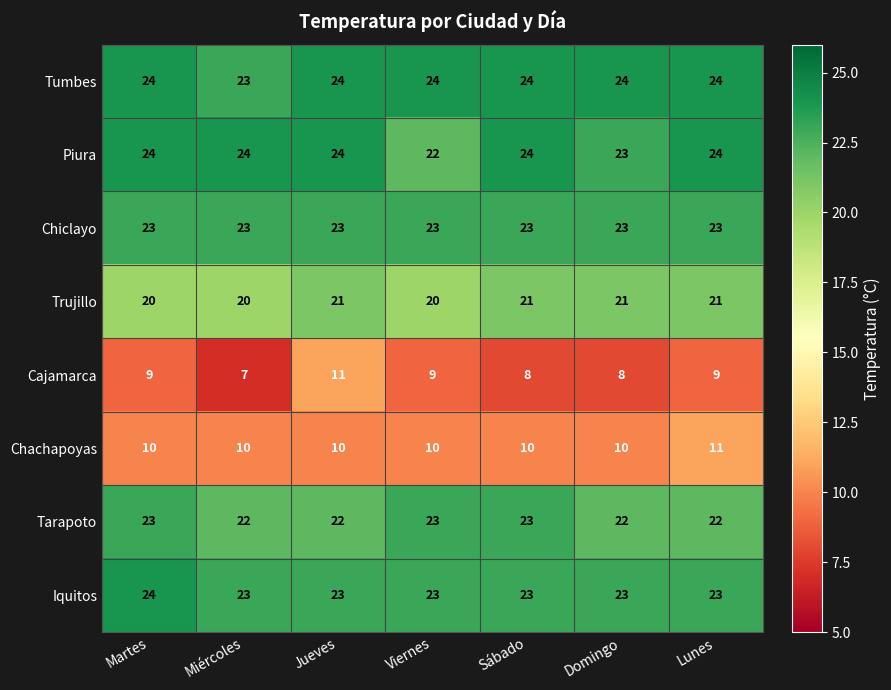

What is the difference between the highest and lowest values at Jueves?

14